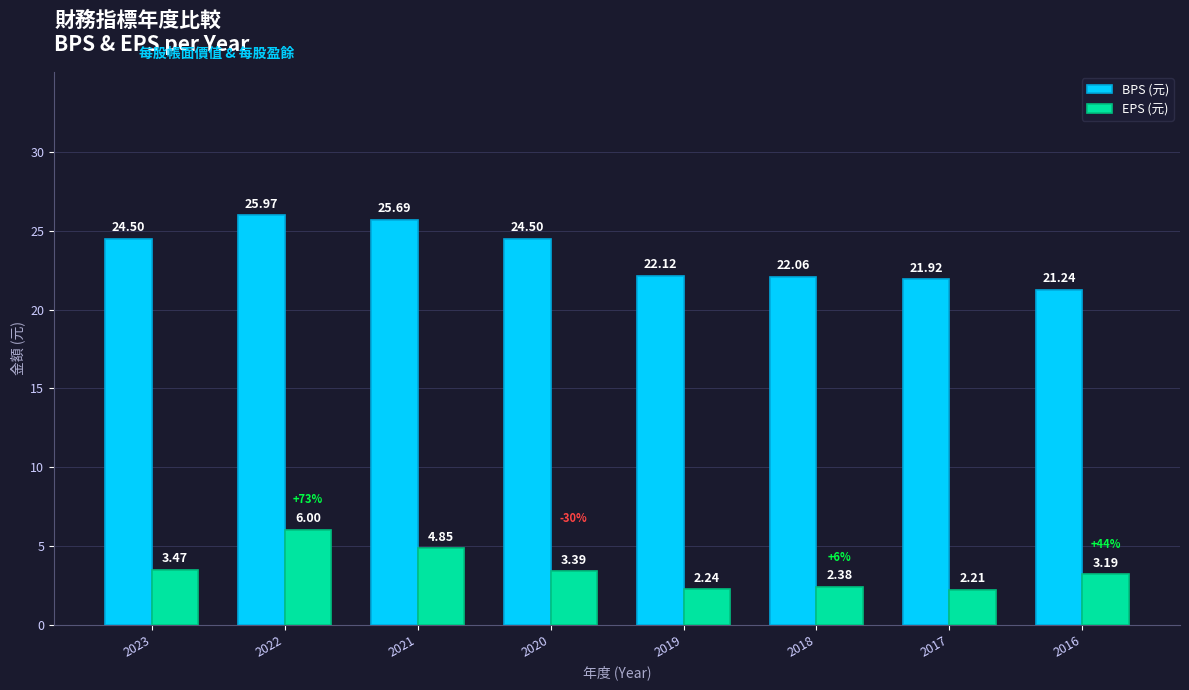

How many groups of bars are there?

8